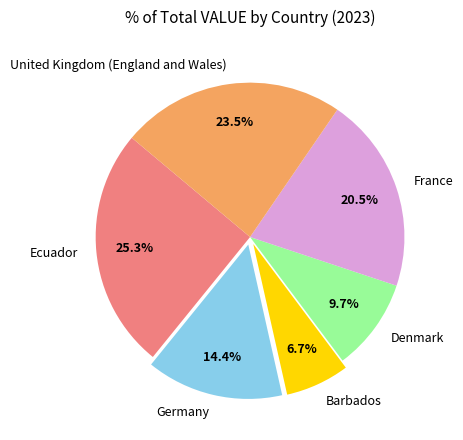

Between Ecuador and Barbados, which is larger?

Ecuador